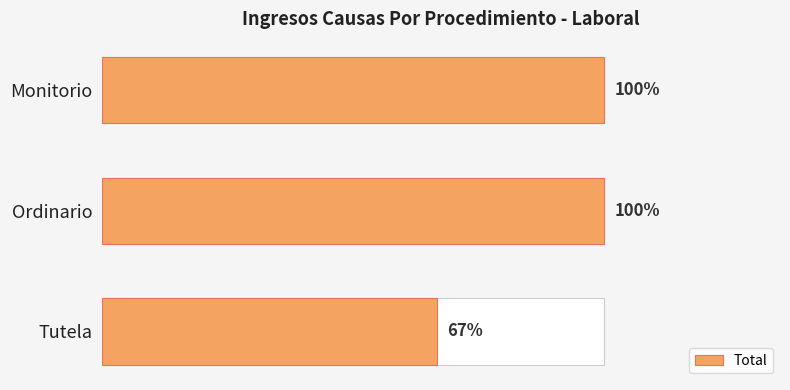

The chart shows a value of 2 at Tutela. True or false?

True